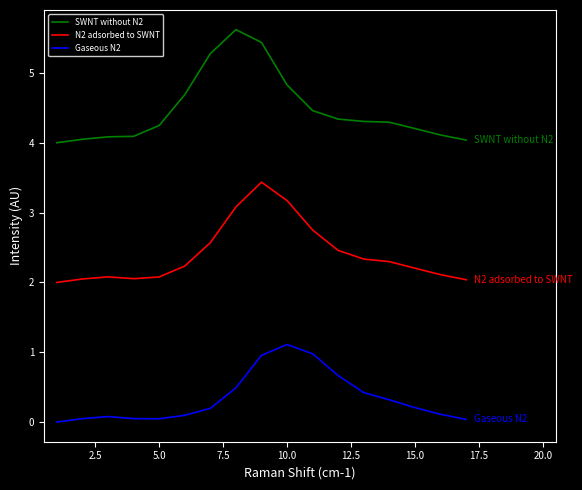

Rank the series by their maximum value, from lowest to highest.

Gaseous N2, N2 adsorbed to SWNT, SWNT without N2